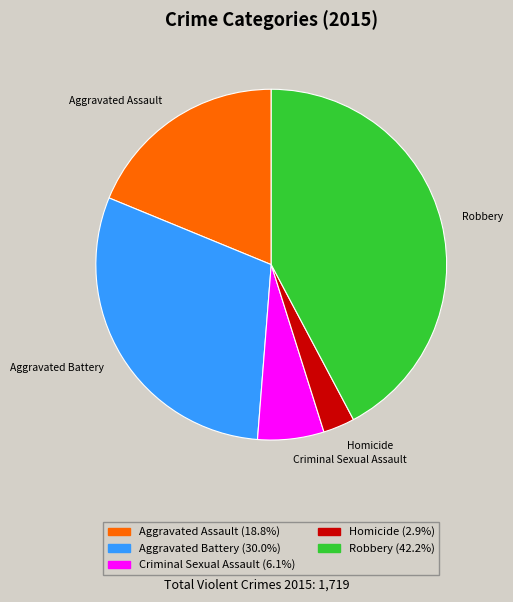

How many segments does this pie chart have?

5